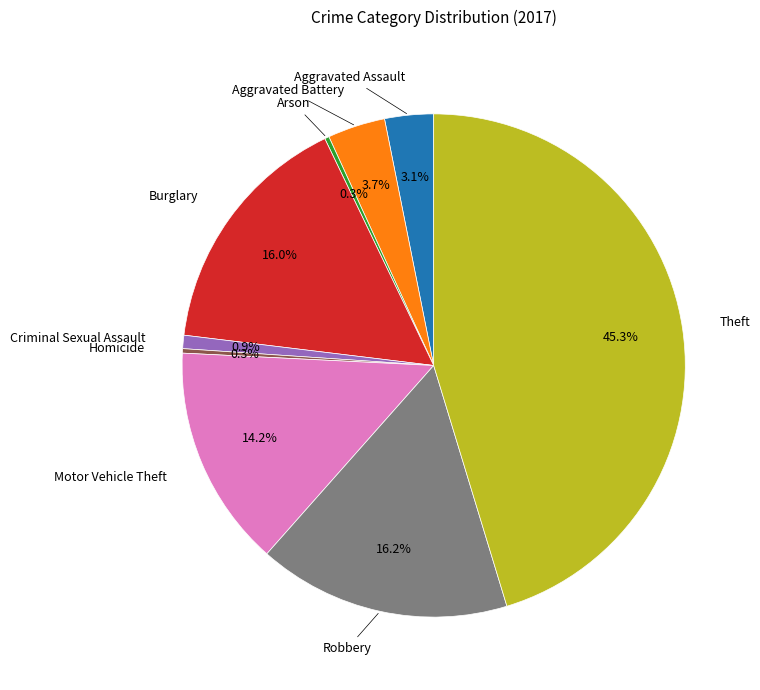

Is there a majority slice in this chart?

No